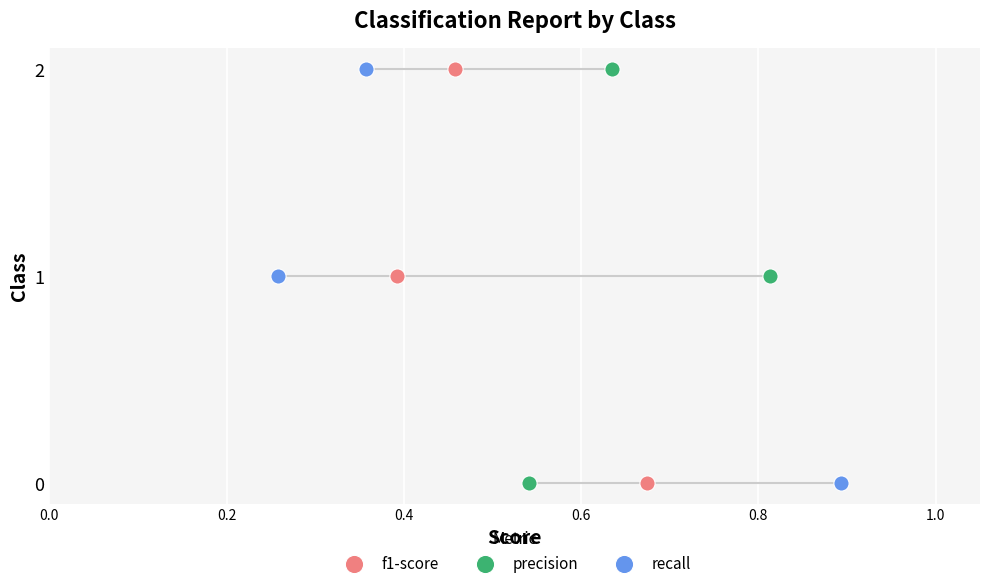

Which series has the widest spread of Y values?

f1-score